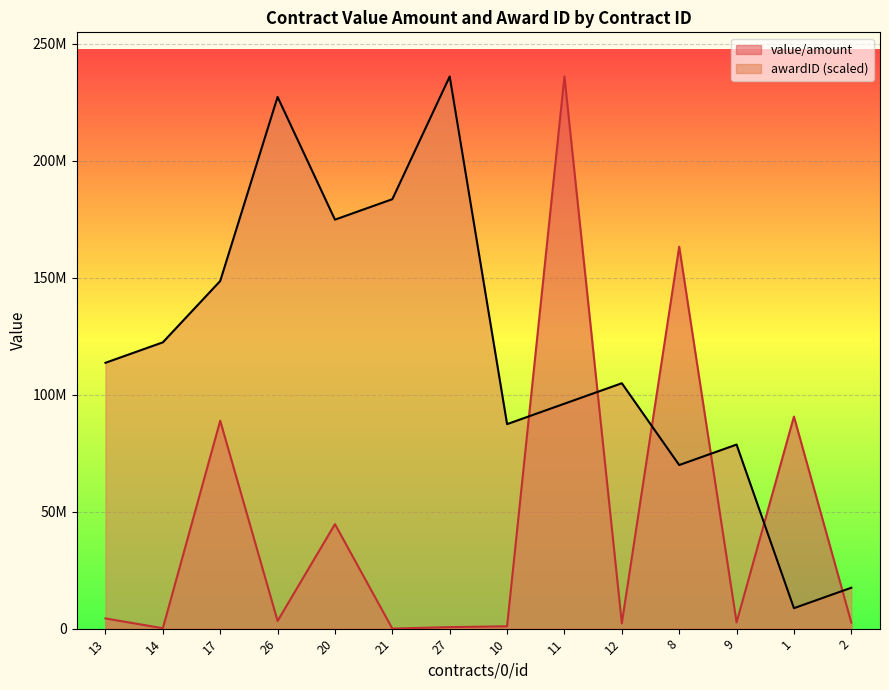

What position from the left is 13?

1